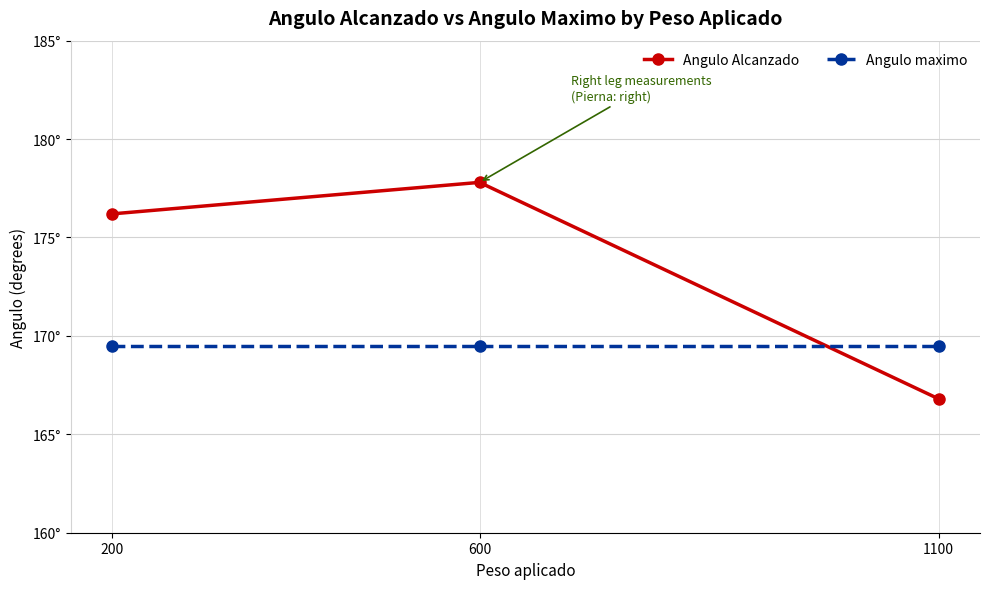

What are all the series names shown in the legend?

Angulo Alcanzado, Angulo maximo